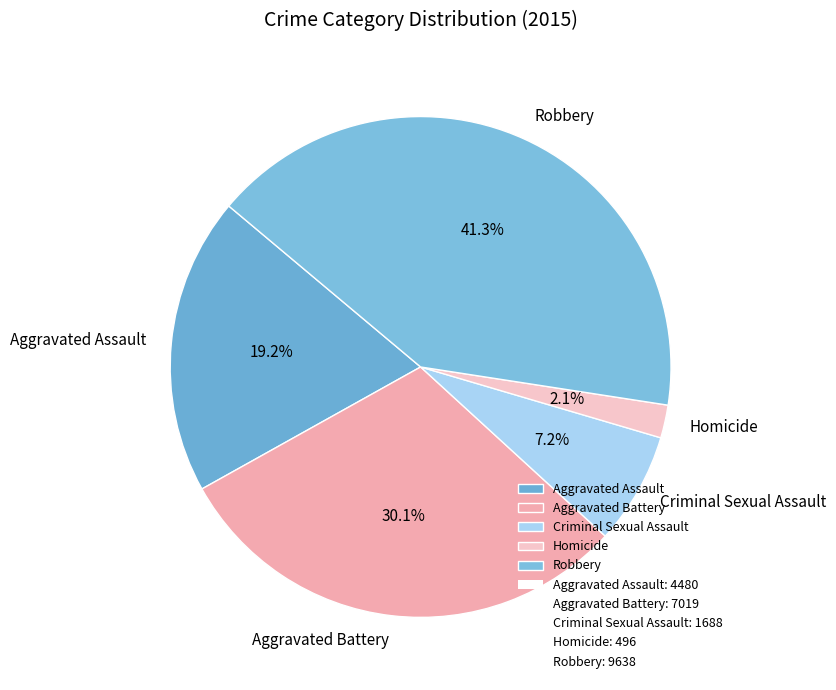

Which has a higher value, Robbery or Criminal Sexual Assault?

Robbery